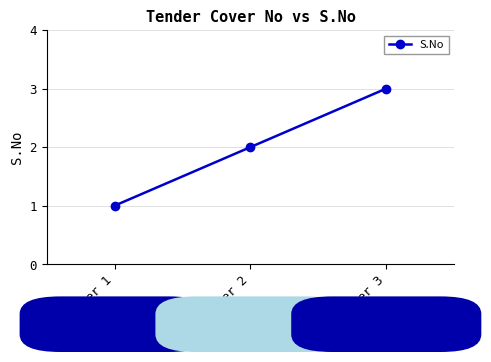

What is the sum of the values at Cover 1 and Cover 3?

4